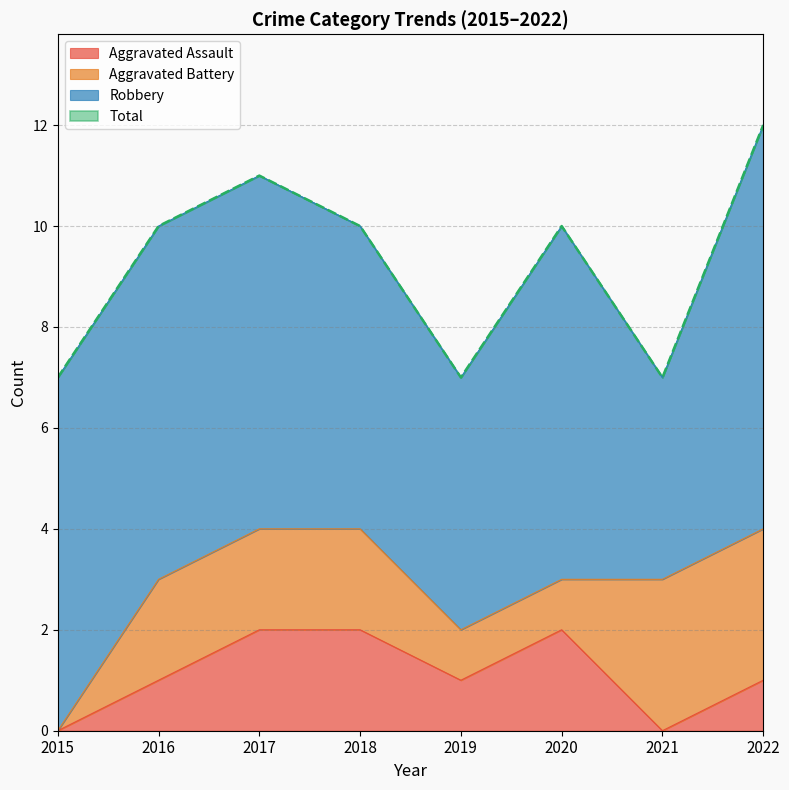

What is the difference between the highest and lowest values at 2015?

7